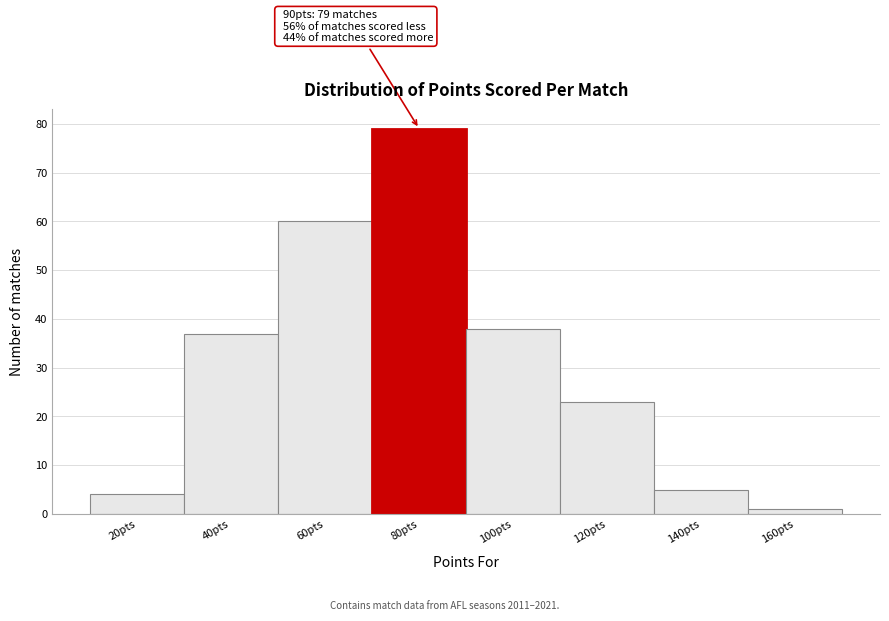

Reading right to left, transcribe all the data shown in this chart.

1	5	23	38	79	60	37	4